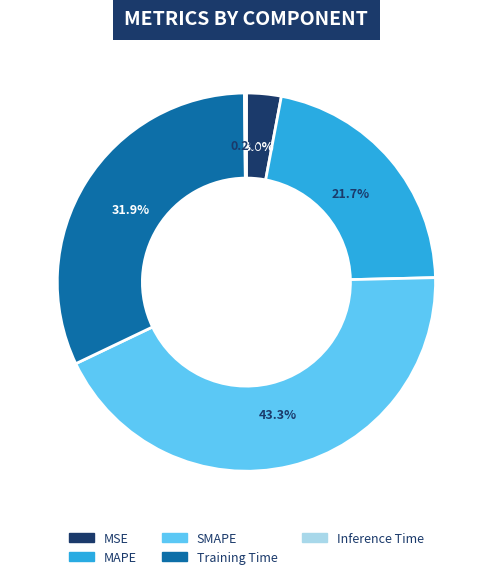

What percentage is the MAPE slice, to the nearest percent?

22%